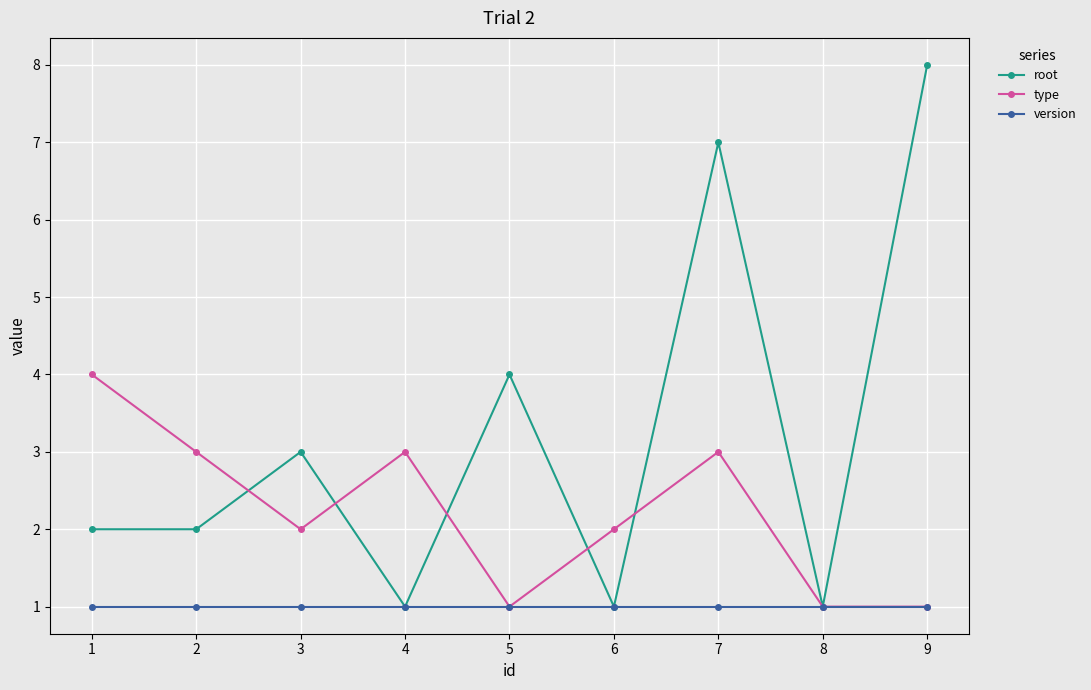

How many lines are shown in the chart?

3